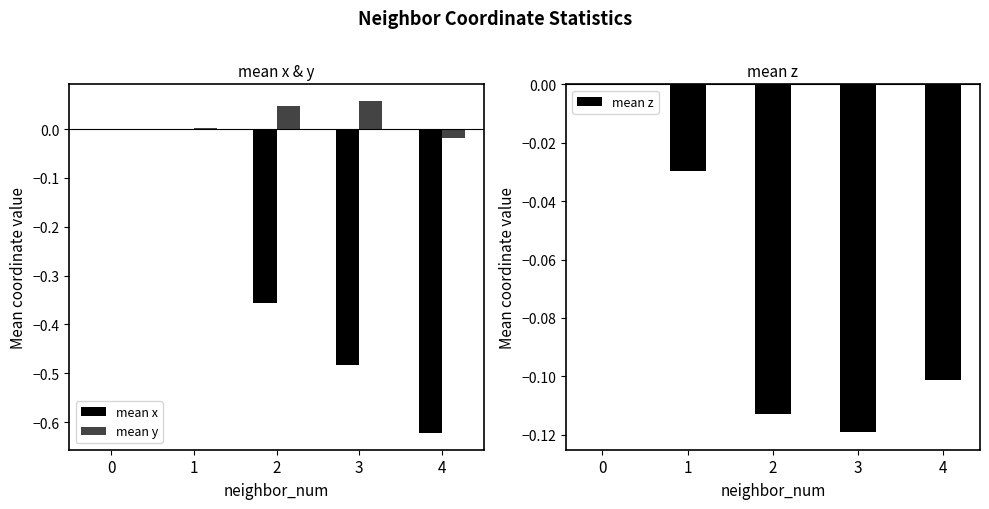

What is the average value of the mean z series?

-0.1